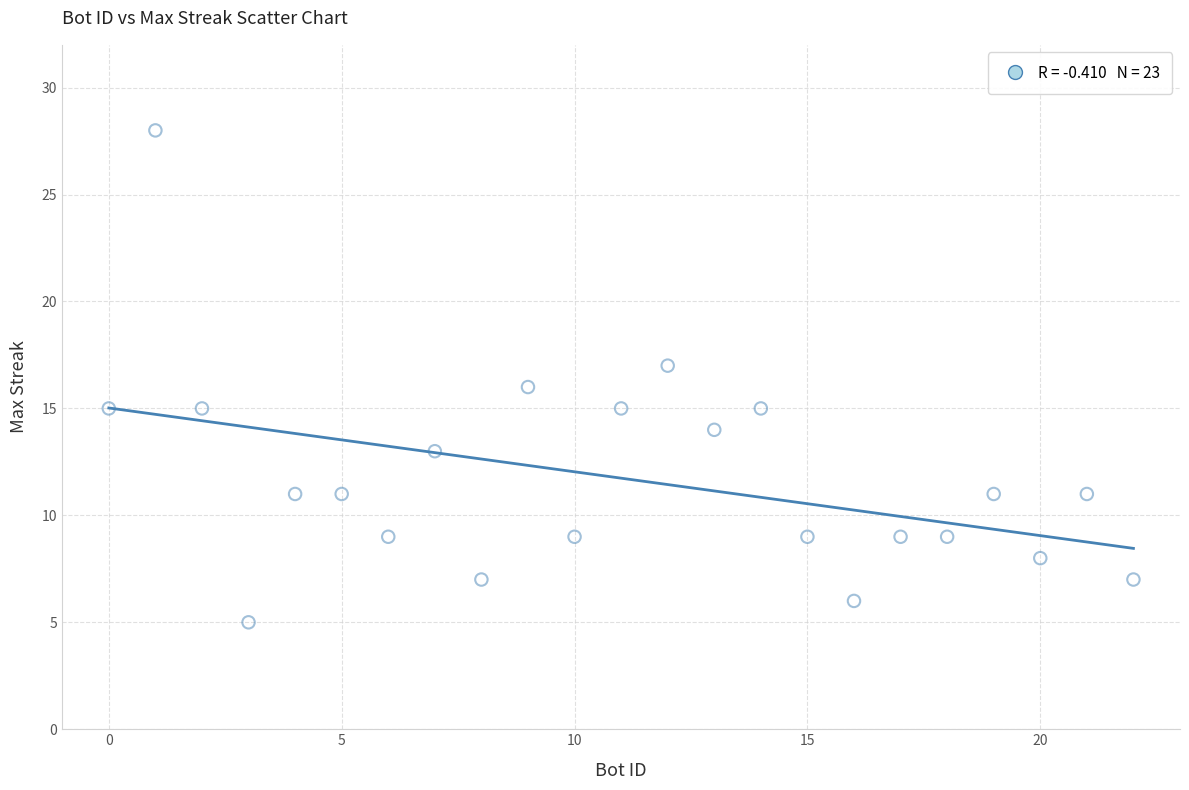

What is the range of Y values (max minus min)?

23